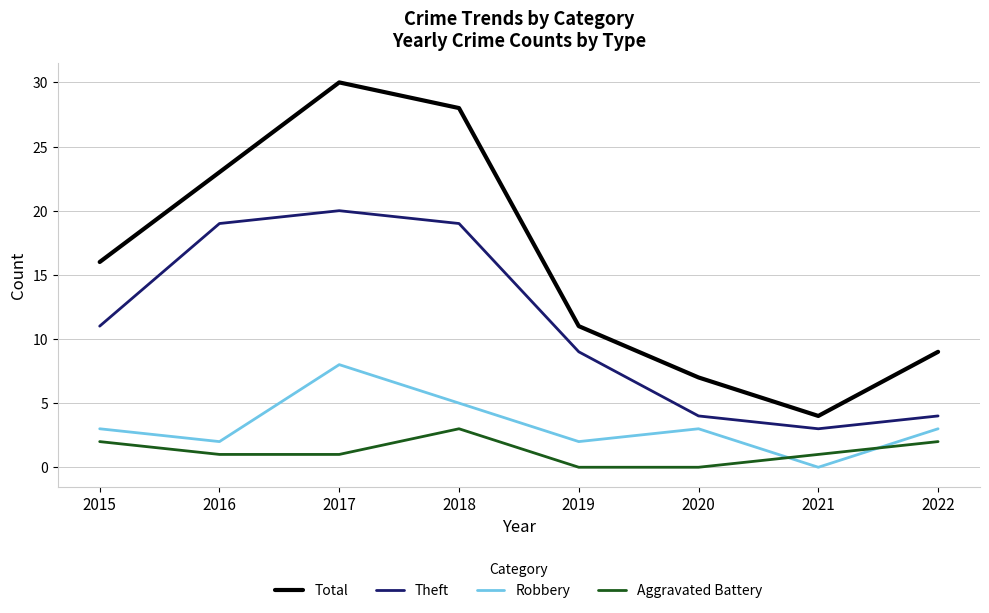

What is the difference between the maximum and minimum values in the Robbery series?

8